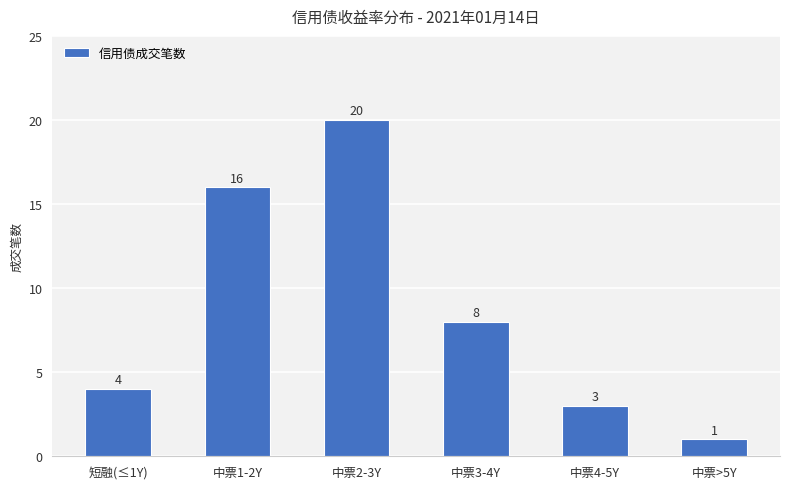

What is the difference between the maximum and minimum values?

19